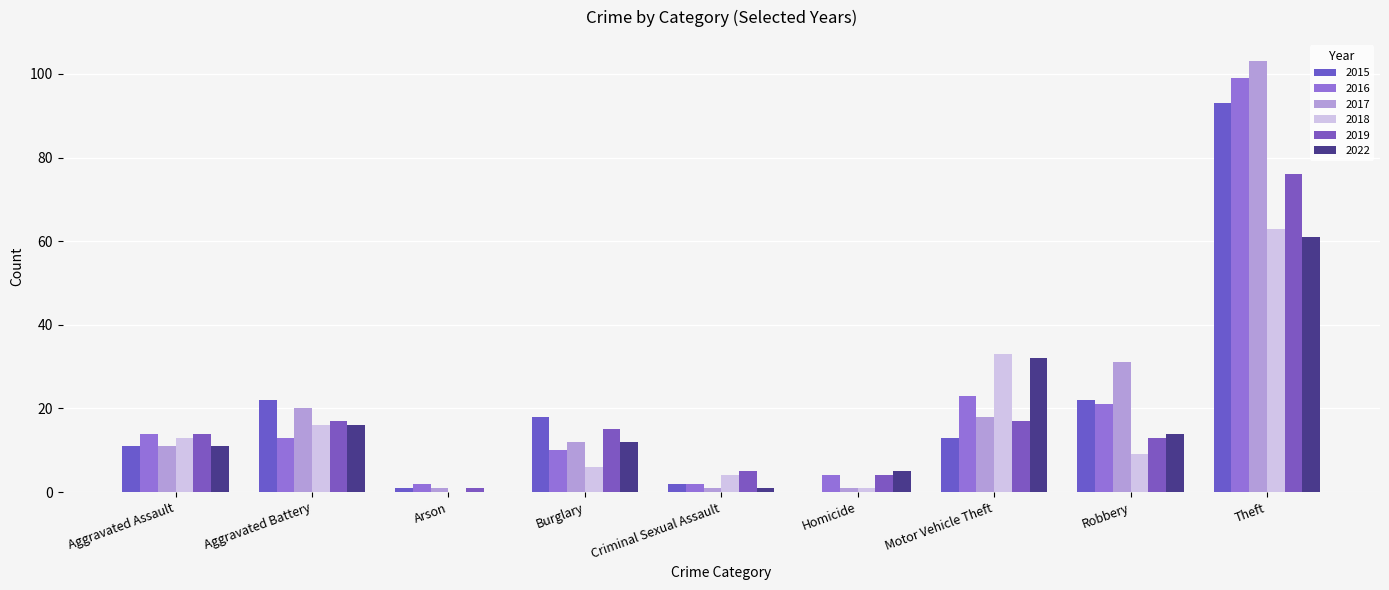

Reading left to right, extract all data points from this chart.

2015: Aggravated Assault=11	Aggravated Battery=22	Arson=1	Burglary=18	Criminal Sexual Assault=2	Homicide=0	Motor Vehicle Theft=13	Robbery=22	Theft=93
2016: Aggravated Assault=14	Aggravated Battery=13	Arson=2	Burglary=10	Criminal Sexual Assault=2	Homicide=4	Motor Vehicle Theft=23	Robbery=21	Theft=99
2017: Aggravated Assault=11	Aggravated Battery=20	Arson=1	Burglary=12	Criminal Sexual Assault=1	Homicide=1	Motor Vehicle Theft=18	Robbery=31	Theft=103
2018: Aggravated Assault=13	Aggravated Battery=16	Arson=0	Burglary=6	Criminal Sexual Assault=4	Homicide=1	Motor Vehicle Theft=33	Robbery=9	Theft=63
2019: Aggravated Assault=14	Aggravated Battery=17	Arson=1	Burglary=15	Criminal Sexual Assault=5	Homicide=4	Motor Vehicle Theft=17	Robbery=13	Theft=76
2022: Aggravated Assault=11	Aggravated Battery=16	Arson=0	Burglary=12	Criminal Sexual Assault=1	Homicide=5	Motor Vehicle Theft=32	Robbery=14	Theft=61